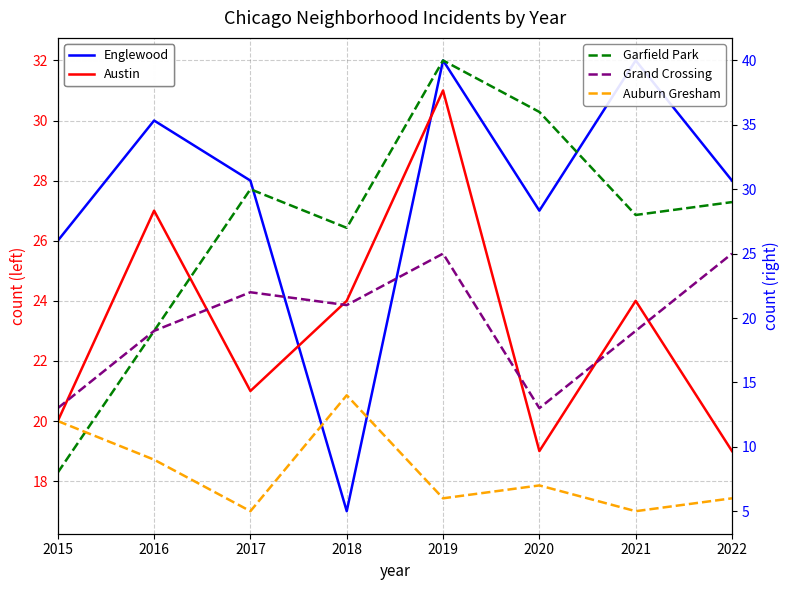

Does the chart display data point markers on the line(s)?

No